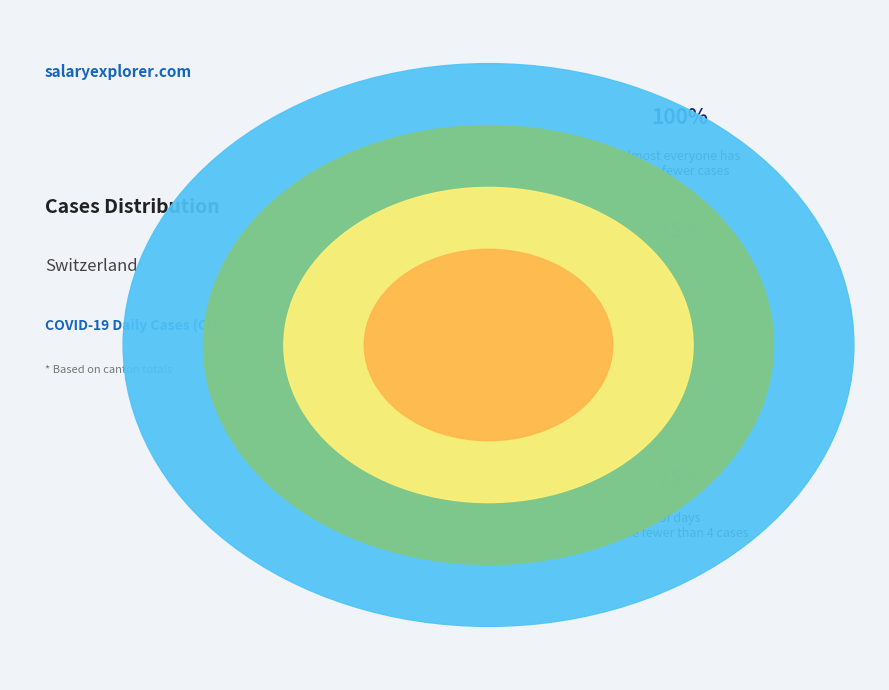

Is there a majority slice in this chart?

No